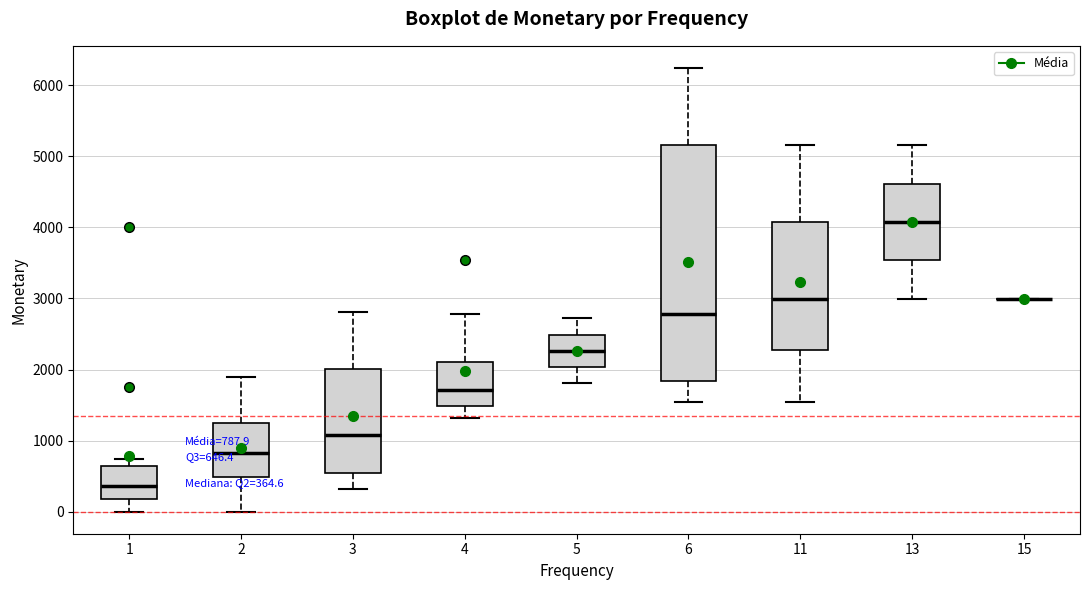

Which box is the tallest, from its lower edge to its upper edge?

6